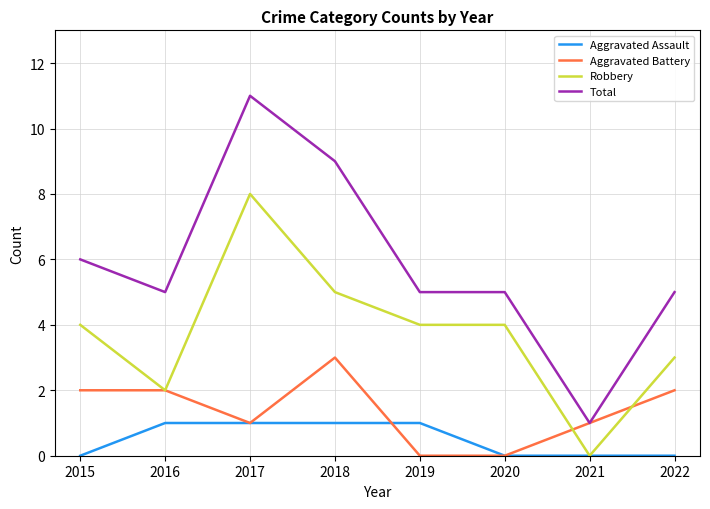

True or false: Total and Aggravated Assault cross at least once.

False